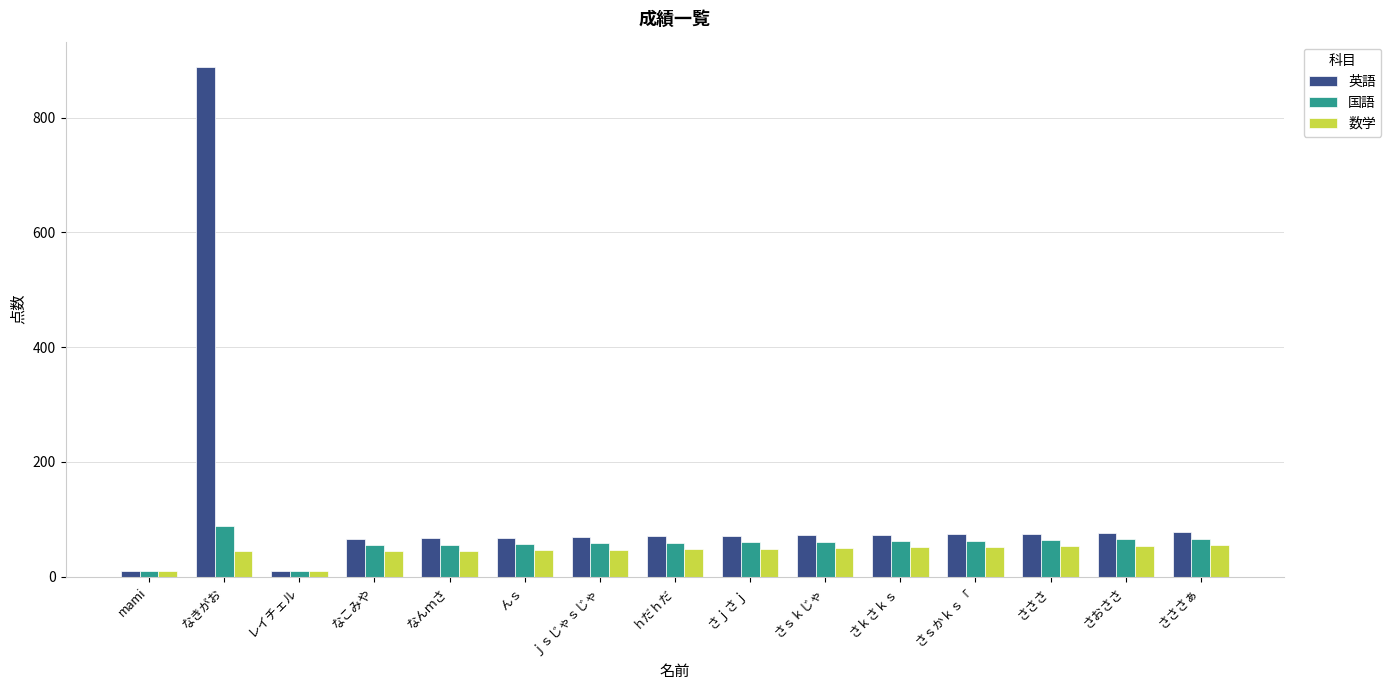

What position from the left is さｓかｋｓ「?

12